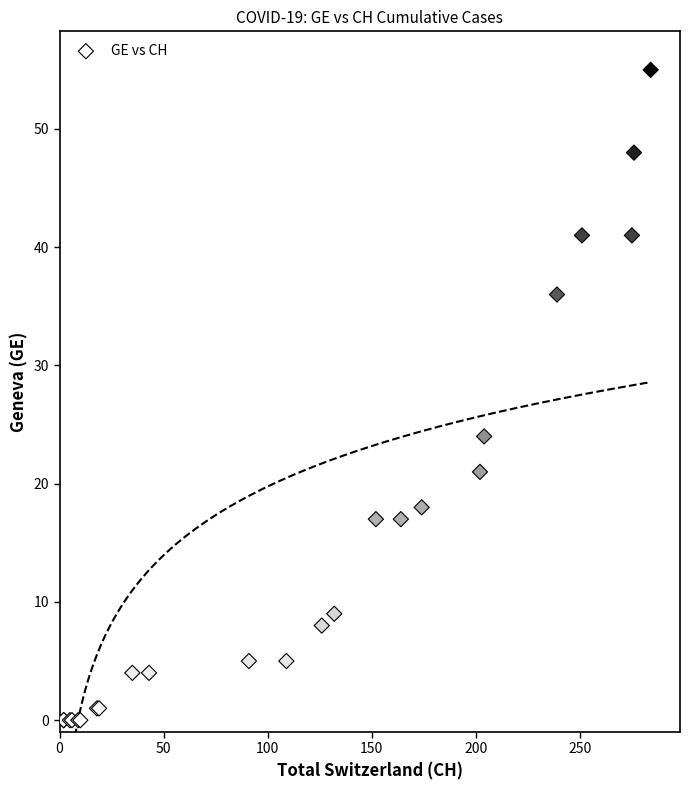

What Y value in the scatter plot is closest to 27?

24